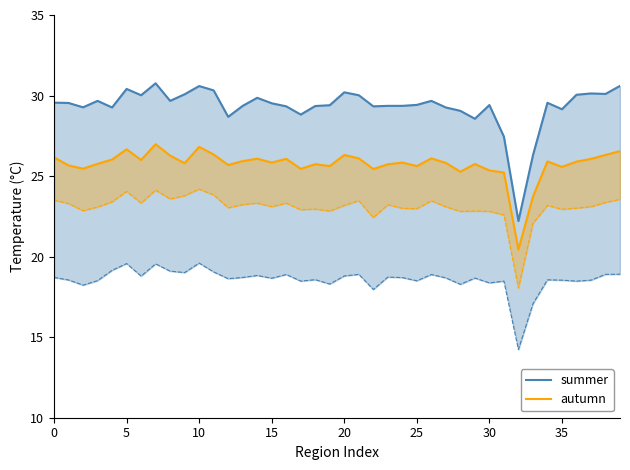

True or false: summer has more than 2 interior local peaks.

True